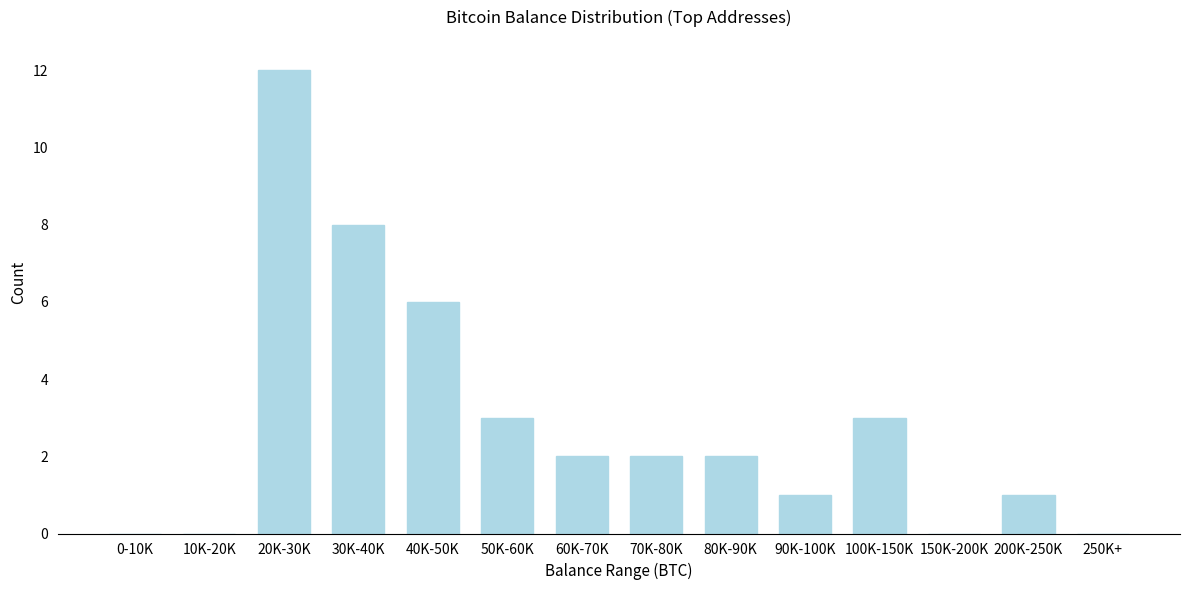

Reading left to right, what are all the values shown in this chart?

0-10K=0	10K-20K=0	20K-30K=12	30K-40K=8	40K-50K=6	50K-60K=3	60K-70K=2	70K-80K=2	80K-90K=2	90K-100K=1	100K-150K=3	150K-200K=0	200K-250K=1	250K+=0